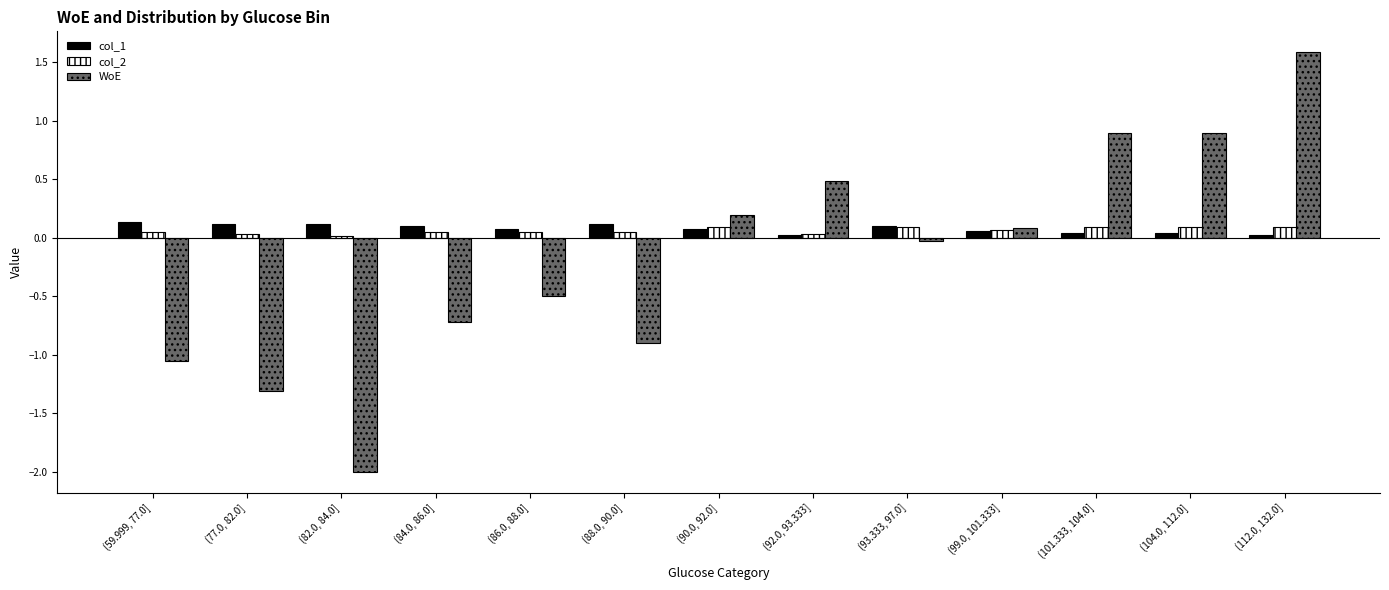

Is the value of col_2 at (93.333, 97.0] greater than the value of WoE at (88.0, 90.0]?

Yes